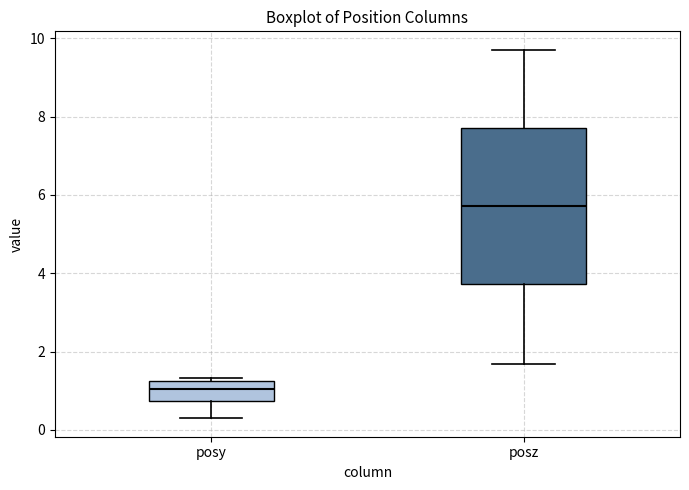

Which box's median line is the lowest?

posy